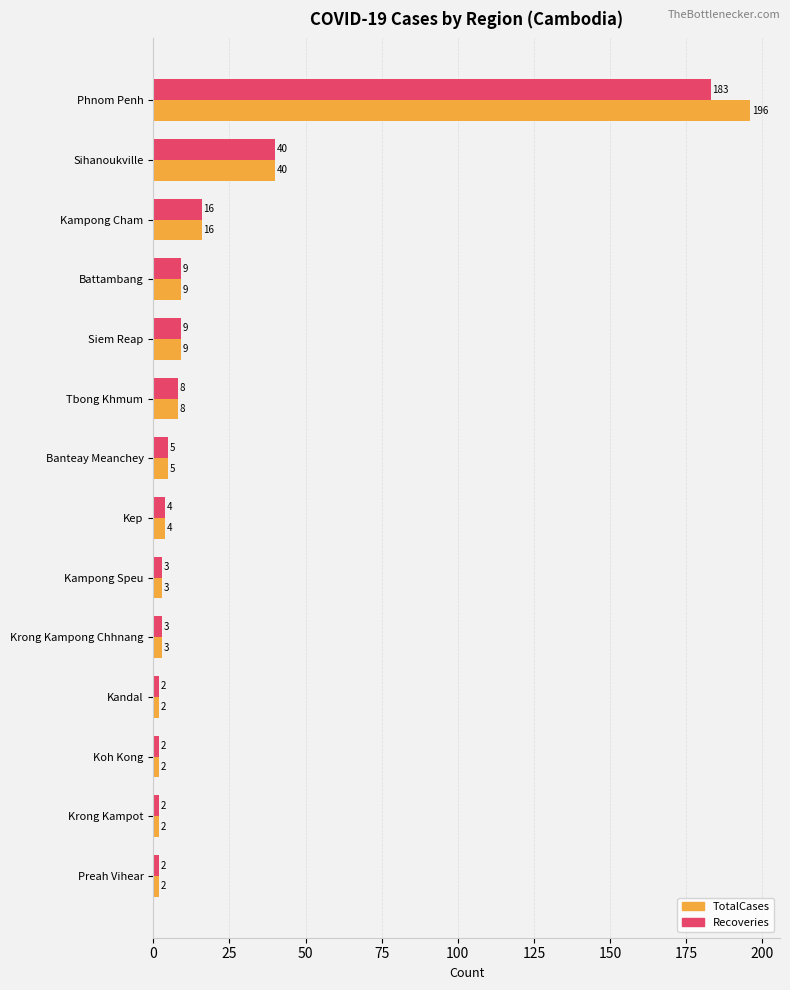

What is the greatest value displayed?

196